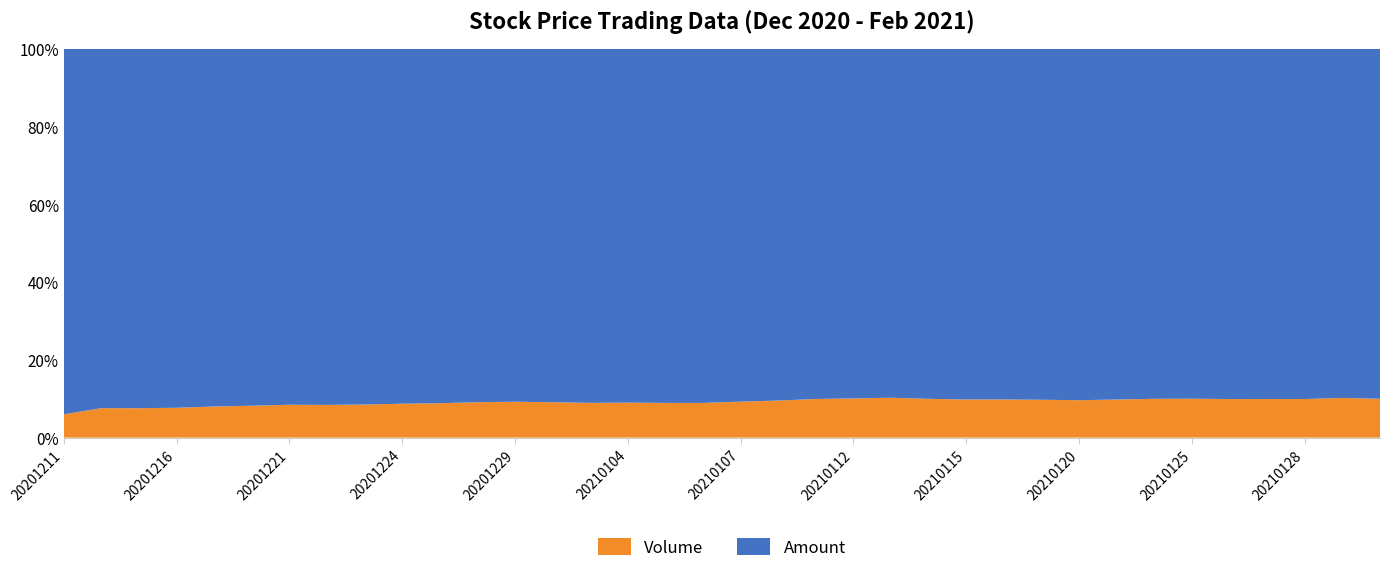

Reading left to right, transcribe all the data shown in this chart.

Volume: 20201211=51895647	20201214=36731667	20201215=29455175	20201216=22658769	20201217=17679342	20201218=16486095	20201221=10488335	20201222=10866780	20201223=9676123	20201224=11750218	20201225=6616010	20201228=8345455	20201229=5215104	20201230=7413113	20201231=5985572	20210104=5947873	20210105=5972265	20210106=8128382	20210107=8763788	20210108=5996239	20210111=6686818	20210112=3798775	20210113=4747942	20210114=6237393	20210115=6165288	20210118=5019411	20210119=4656916	20210120=4936573	20210121=4128368	20210122=4694437	20210125=3990561	20210126=5030978	20210127=2882118	20210128=3547277	20210129=4332731	20210201=4903589
Amount: 20201211=814207744	20201214=447853024	20201215=359658112	20201216=272339488	20201217=203197456	20201218=184475440	20201221=113632568	20201222=118282952	20201223=103937904	20201224=122915536	20201225=68165912	20201228=83288824	20201229=51295672	20201230=73965352	20201231=60967004	20210104=60100208	20210105=60906104	20210106=82934528	20210107=85936800	20210108=56885272	20210111=60598180	20210112=33864328	20210113=41541400	20210114=56276560	20210115=56709220	20210118=46126364	20210119=43164352	20210120=46346944	20210121=38001248	20210122=42332200	20210125=35884864	20210126=45677092	20210127=26133360	20210128=32173274	20210129=38097888	20210201=44174520